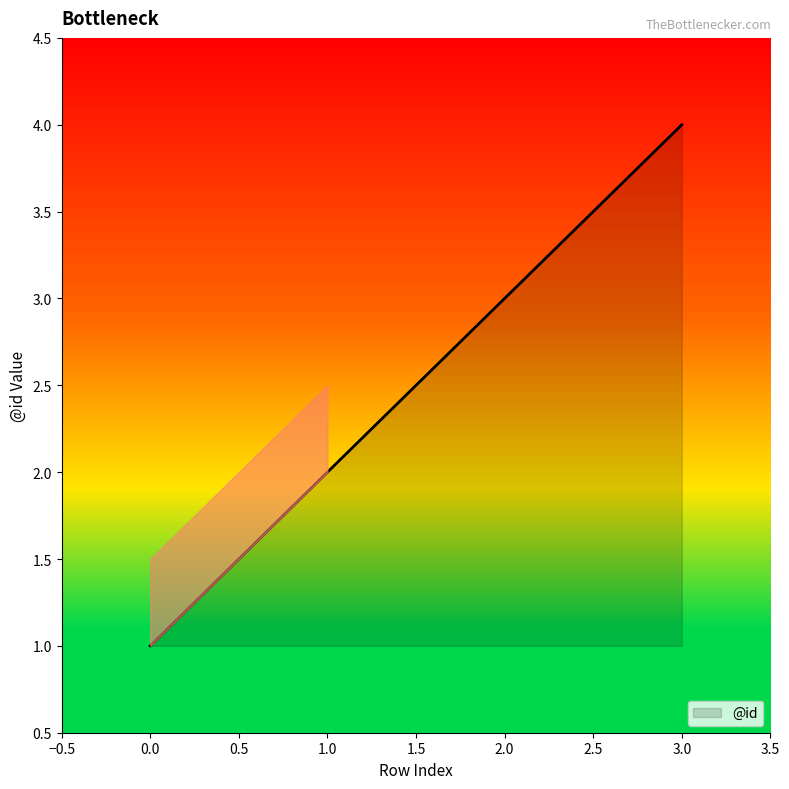

Is it true that the value at 3.0 is 4?

True